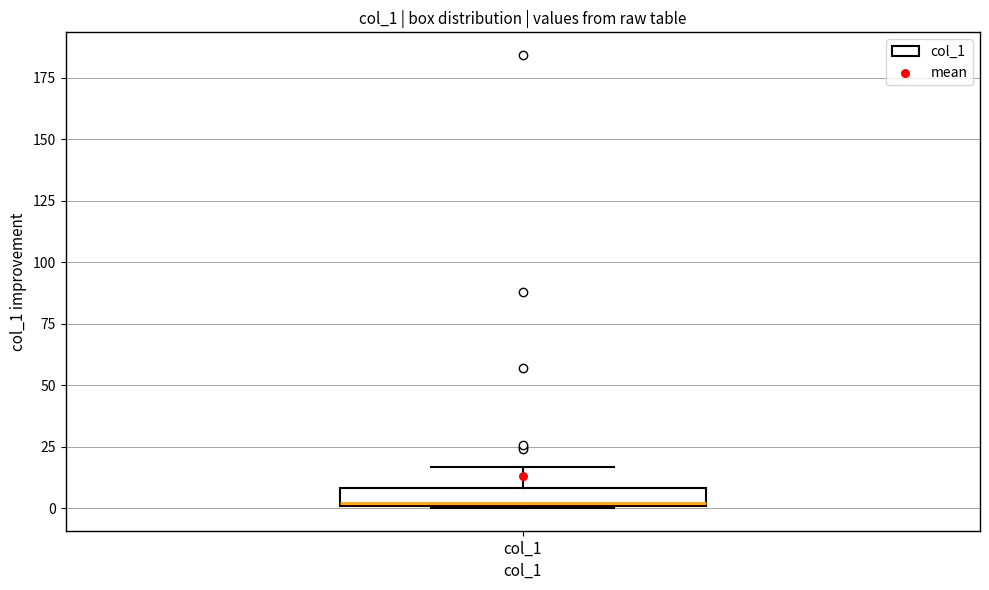

Where does the upper whisker of the box for col_1 end on the y-axis? The values are not printed on the chart, so give them approximately, as read against the axis.

15